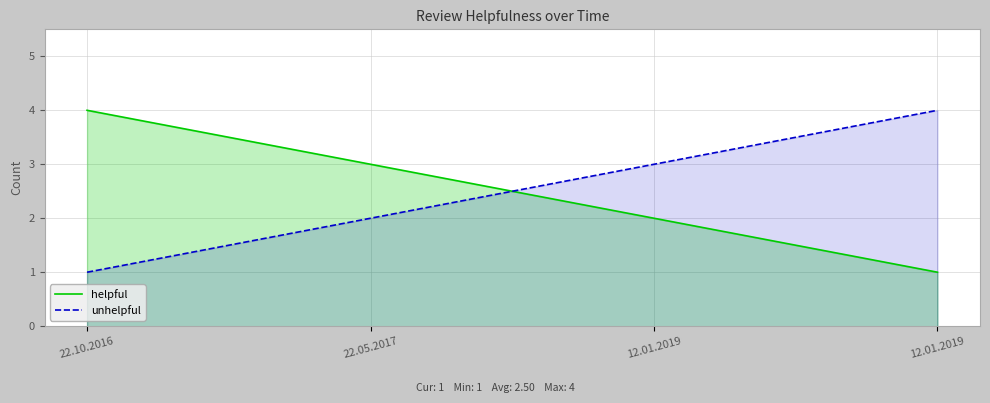

How many lines are shown in the chart?

2